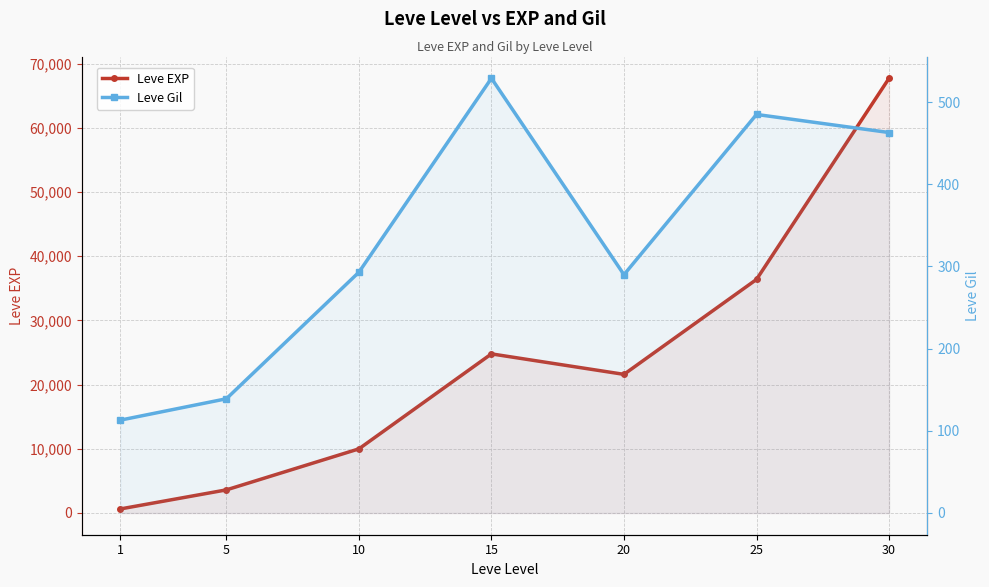

True or false: Leve Gil and Leve EXP intersect in this chart.

False